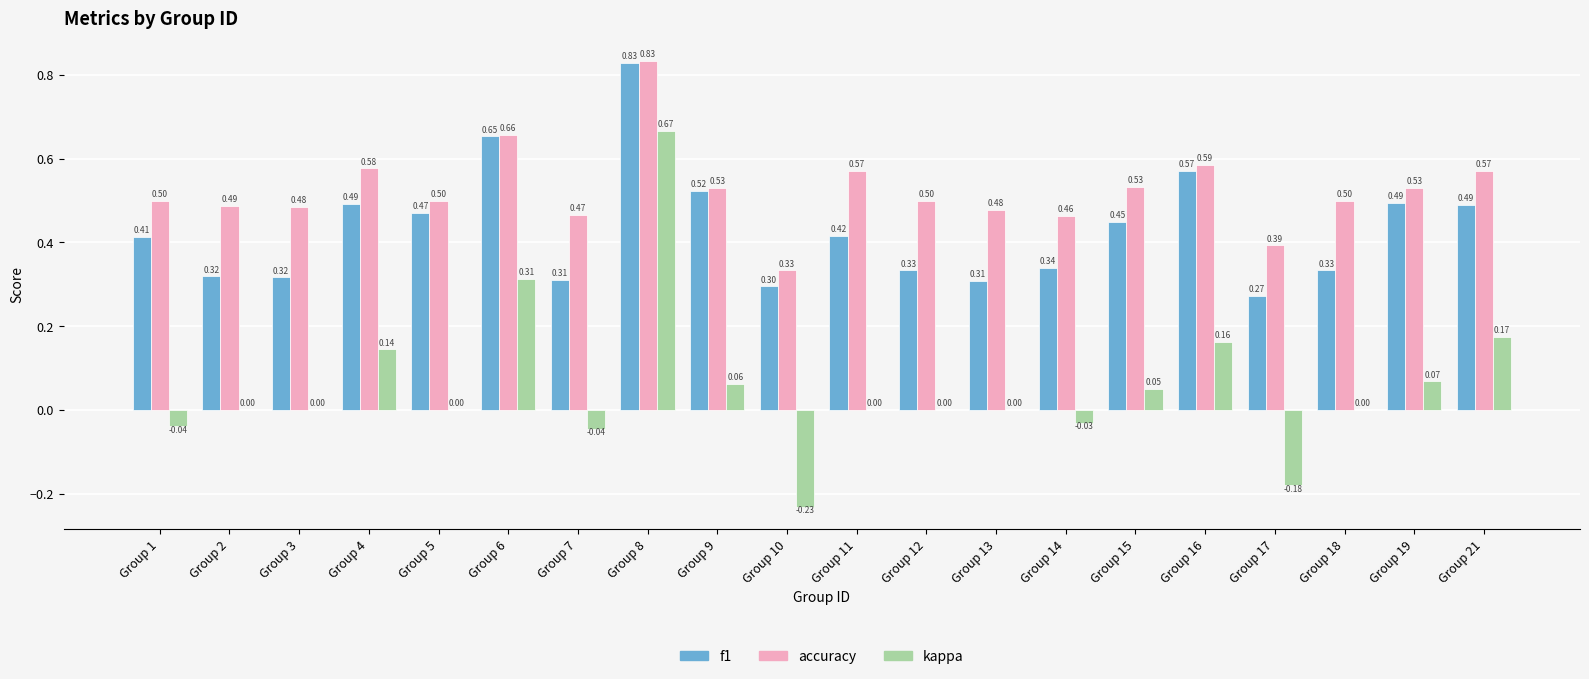

At which category is the sum across all series the highest?

Group 8